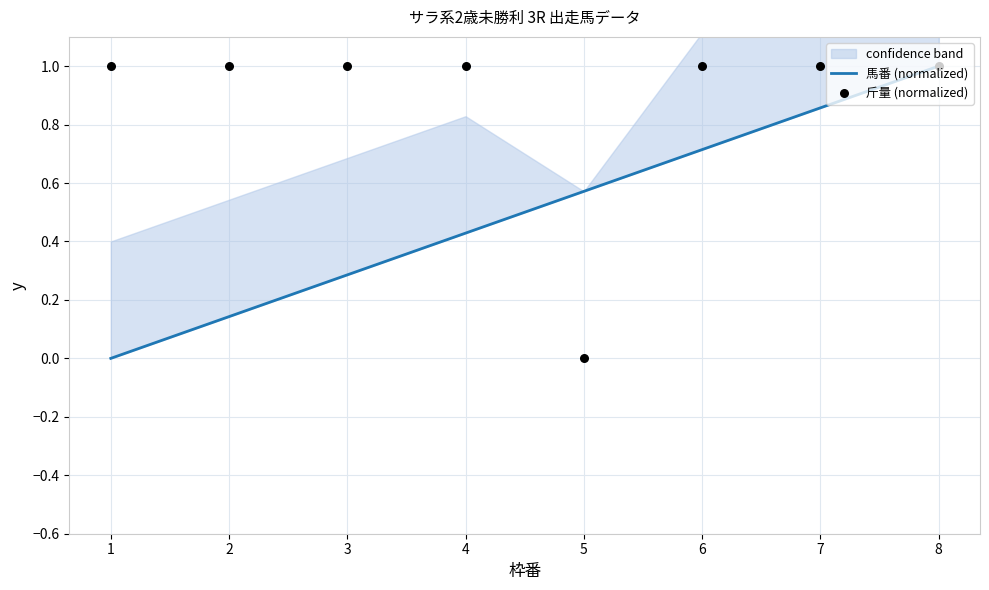

What are all the series names shown in the legend?

馬番 (normalized), 斤量 (normalized)